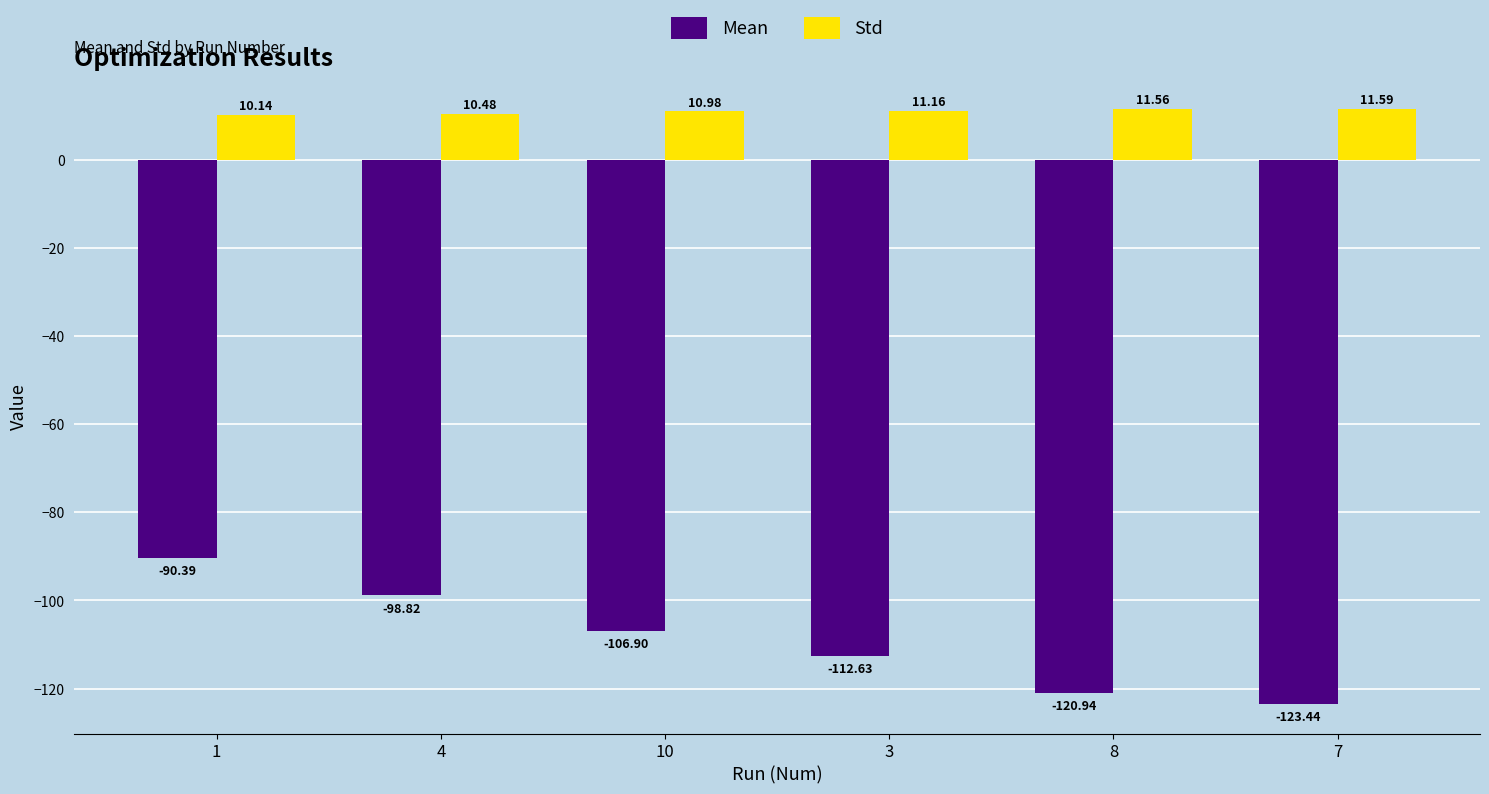

What is the difference between the maximum and second lowest values in the Std series?

1.1